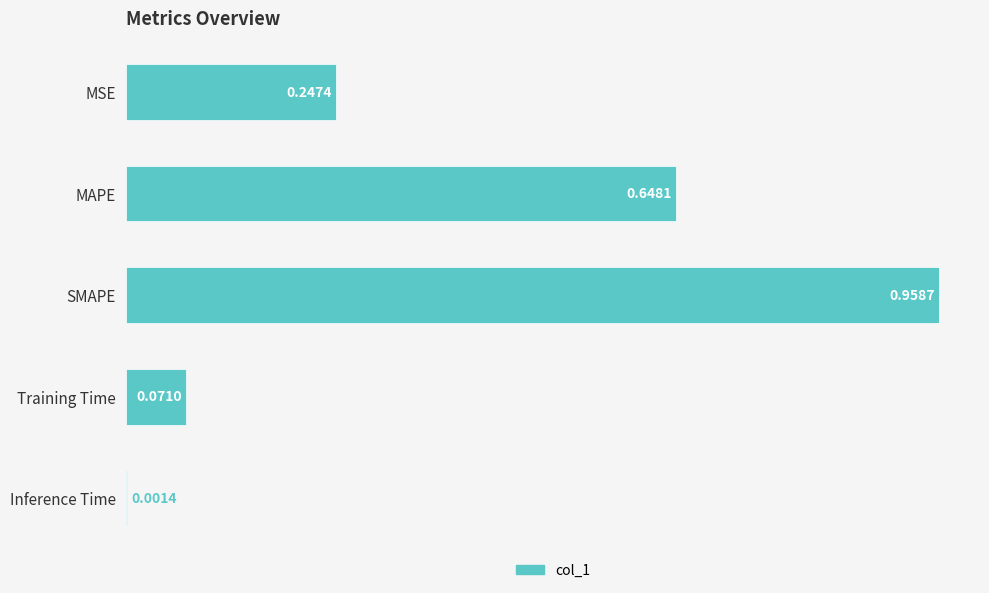

What is the change in value from MAPE to SMAPE?

+0.3